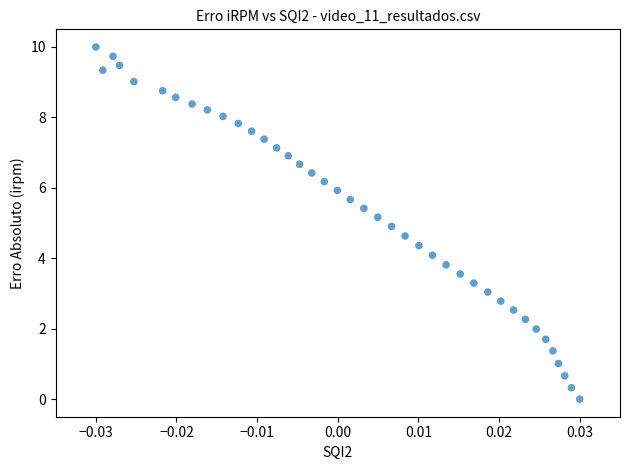

What is the range of Y values (max minus min)?

10.0